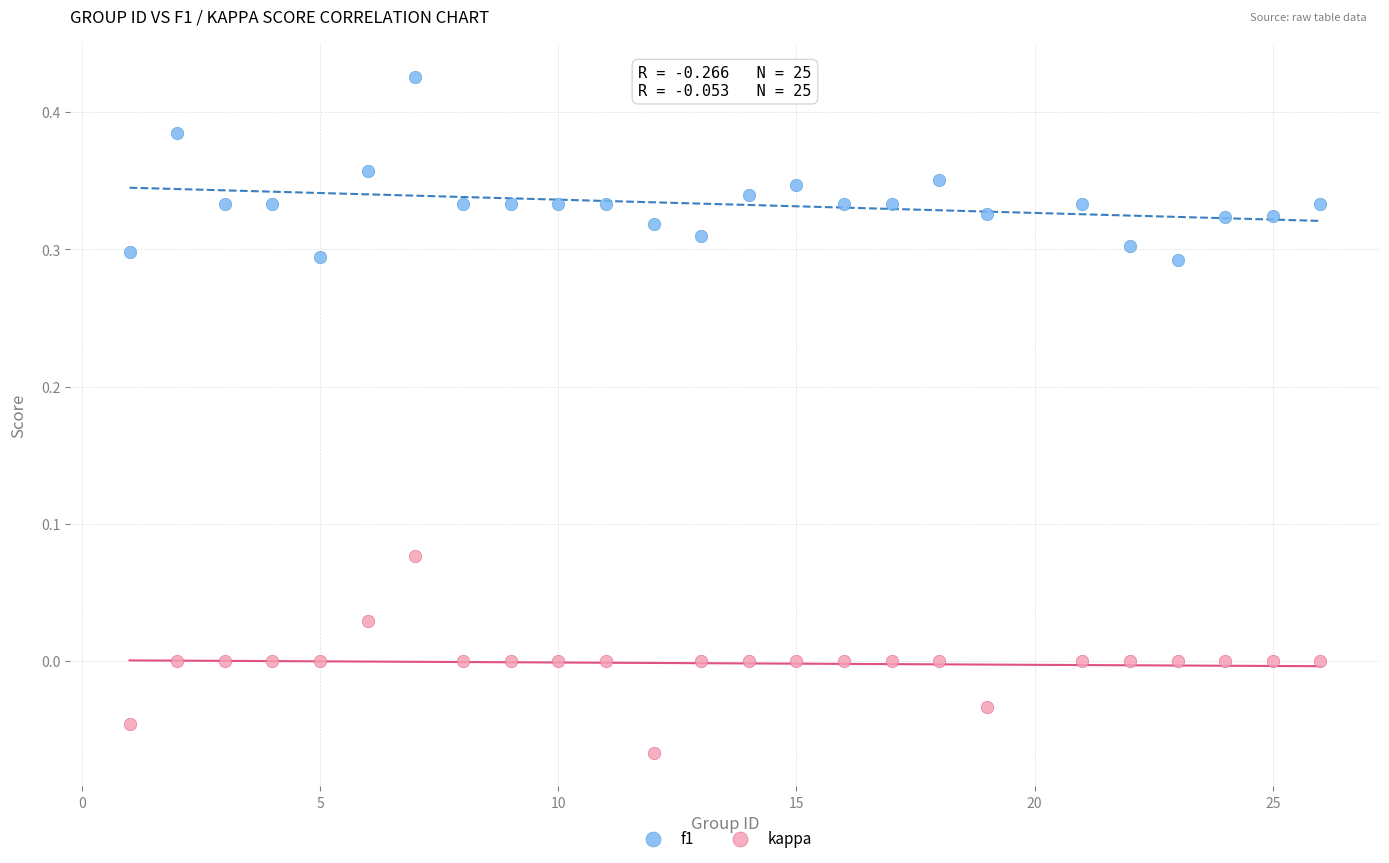

Which series reaches the minimum Y coordinate?

kappa